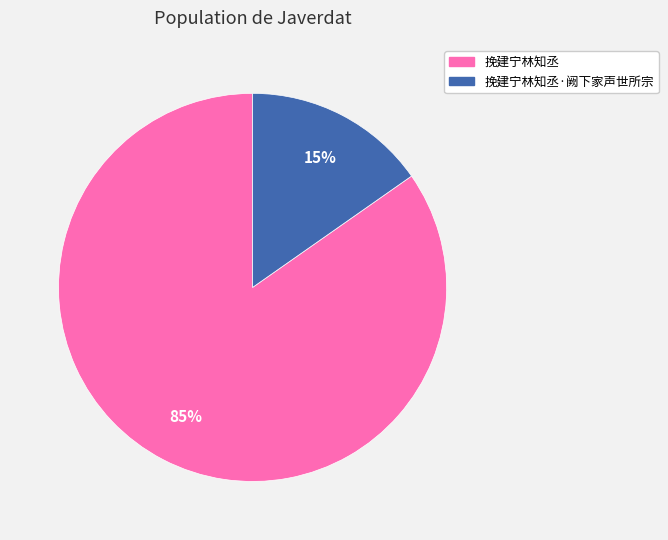

Is there any slice that represents more than half of the pie?

Yes